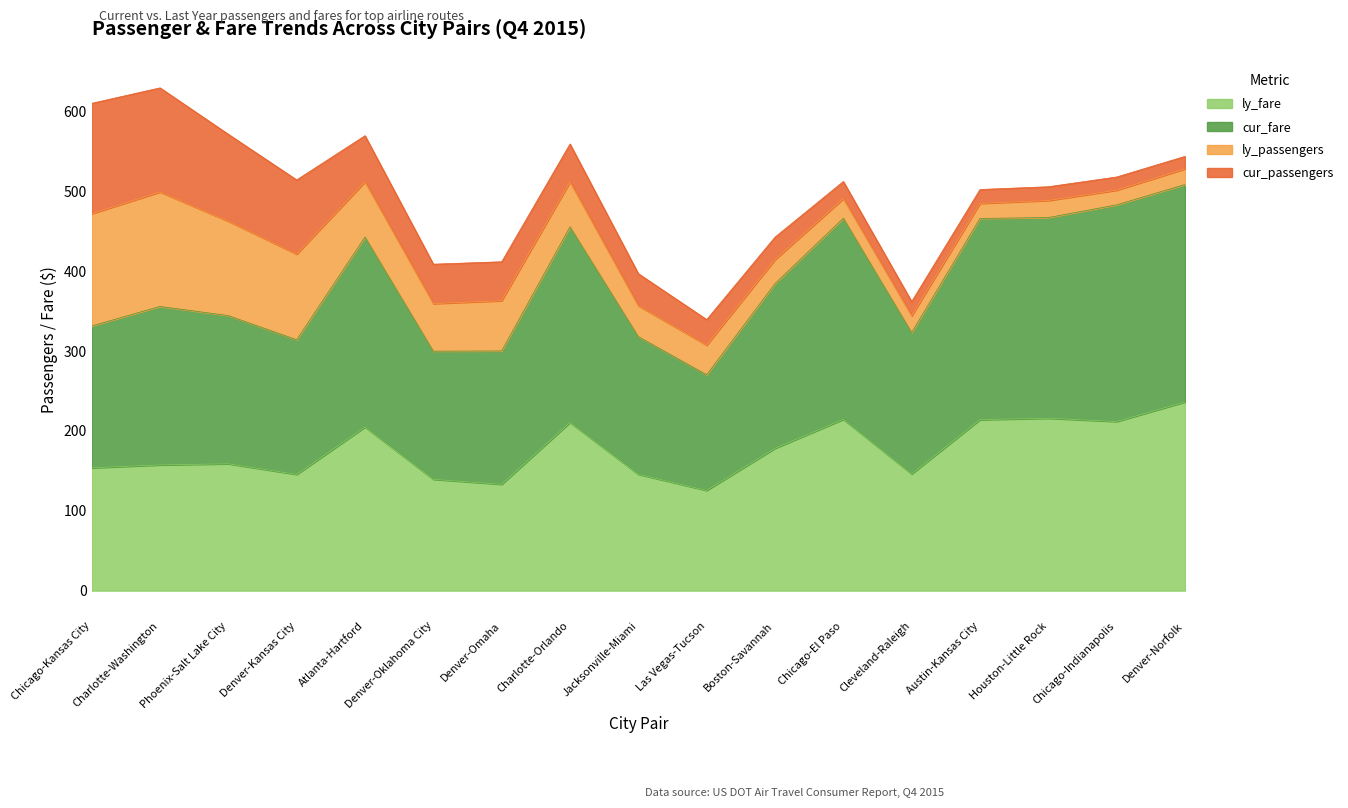

True or false: ly_fare has a value of 133.1 at Denver-Omaha.

True